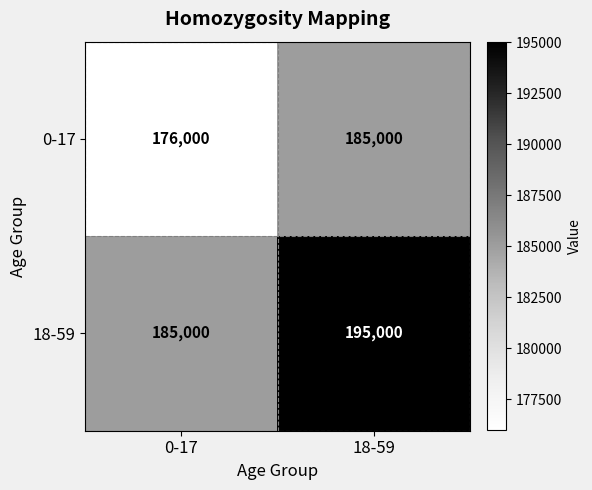

At which label does 0-17 reach its peak?

18-59